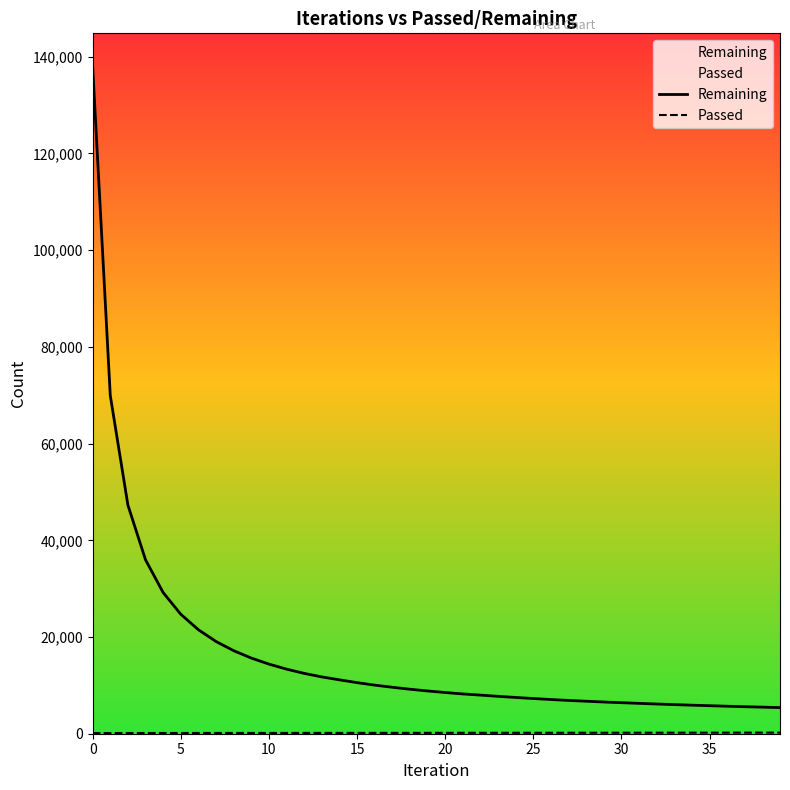

At how many categories does at least one series exceed 55838?

2